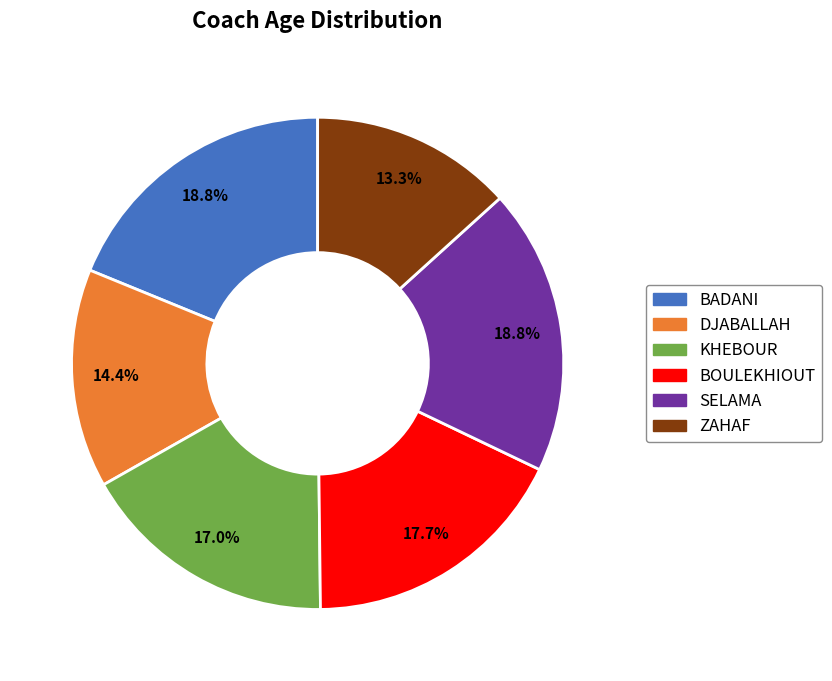

Count the number of slices in the pie.

6